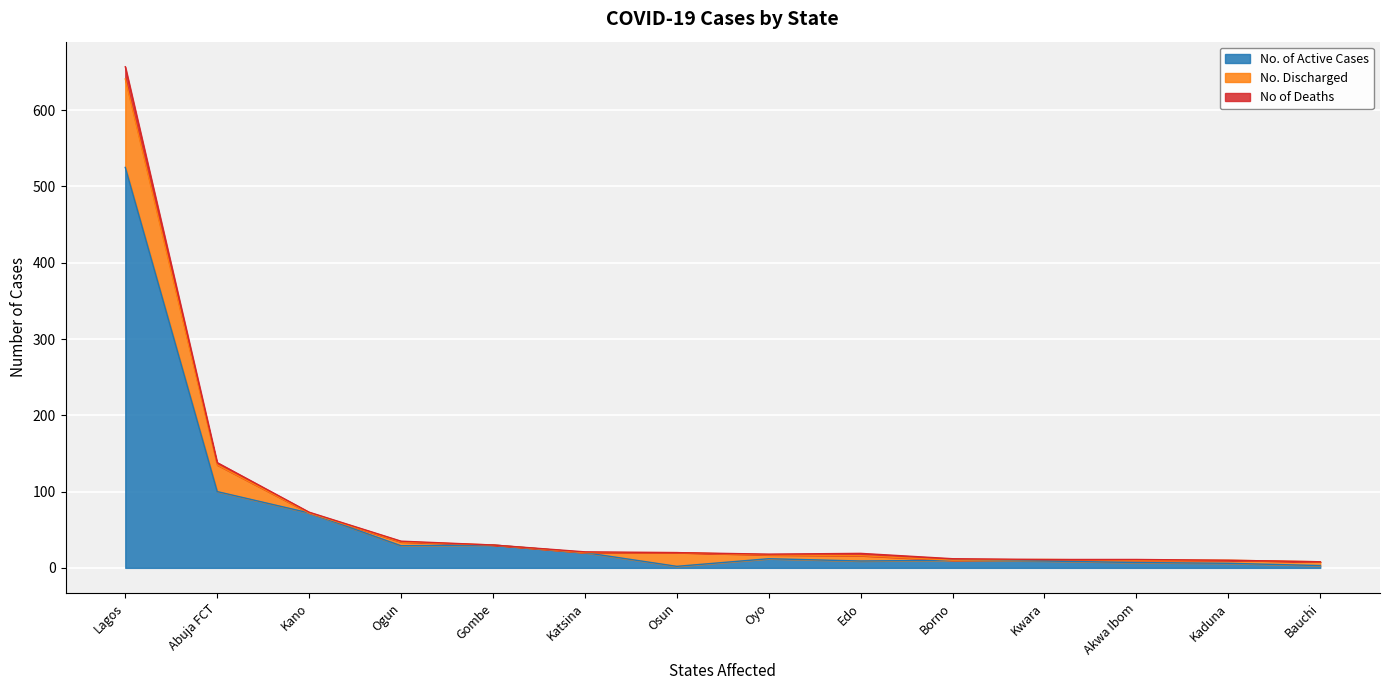

At which category does the chart reach its peak across all series?

Lagos